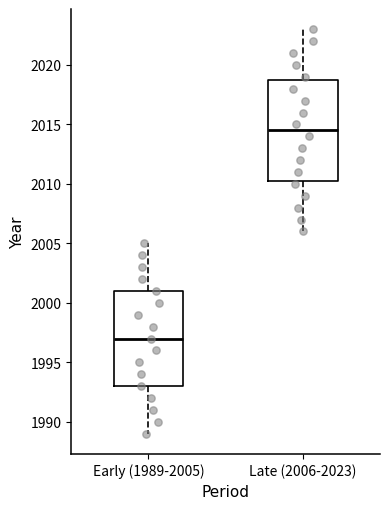

Where does the median line of the box for Late (2006-2023) sit on the y-axis? The values are not printed on the chart, so give them approximately, as read against the axis.

2014.5